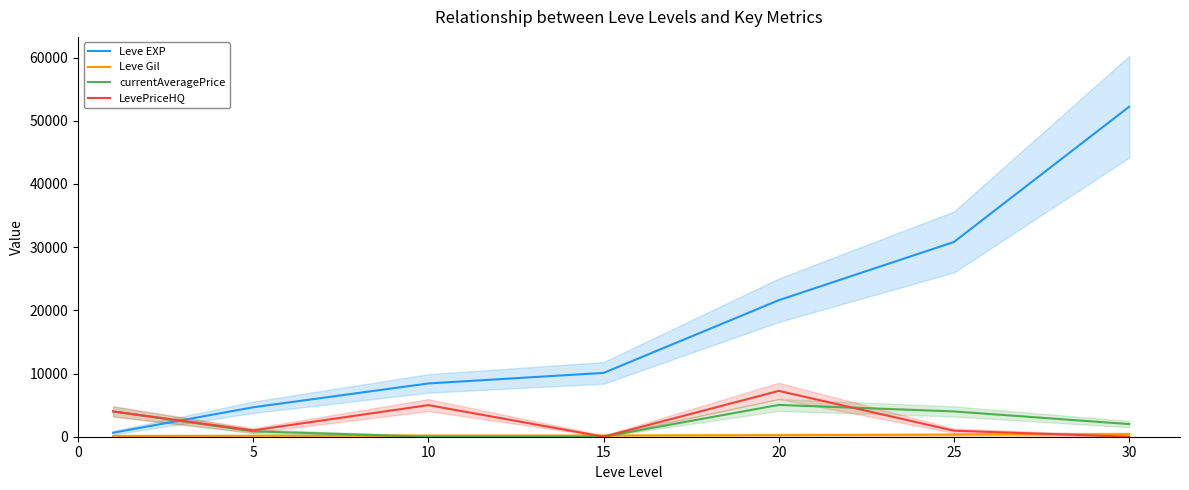

How many times do LevePriceHQ and Leve EXP cross each other?

1